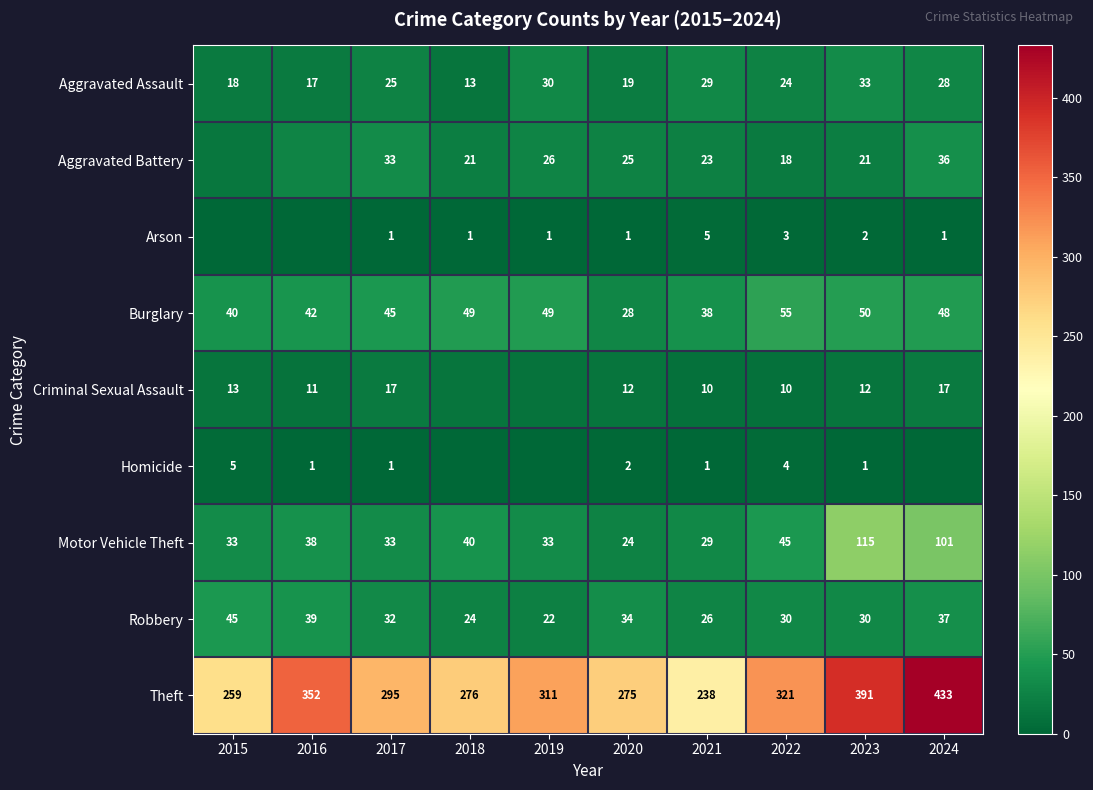

At 2022, list the series in order from largest to smallest.

Theft, Burglary, Motor Vehicle Theft, Robbery, Aggravated Assault, Aggravated Battery, Criminal Sexual Assault, Homicide, Arson